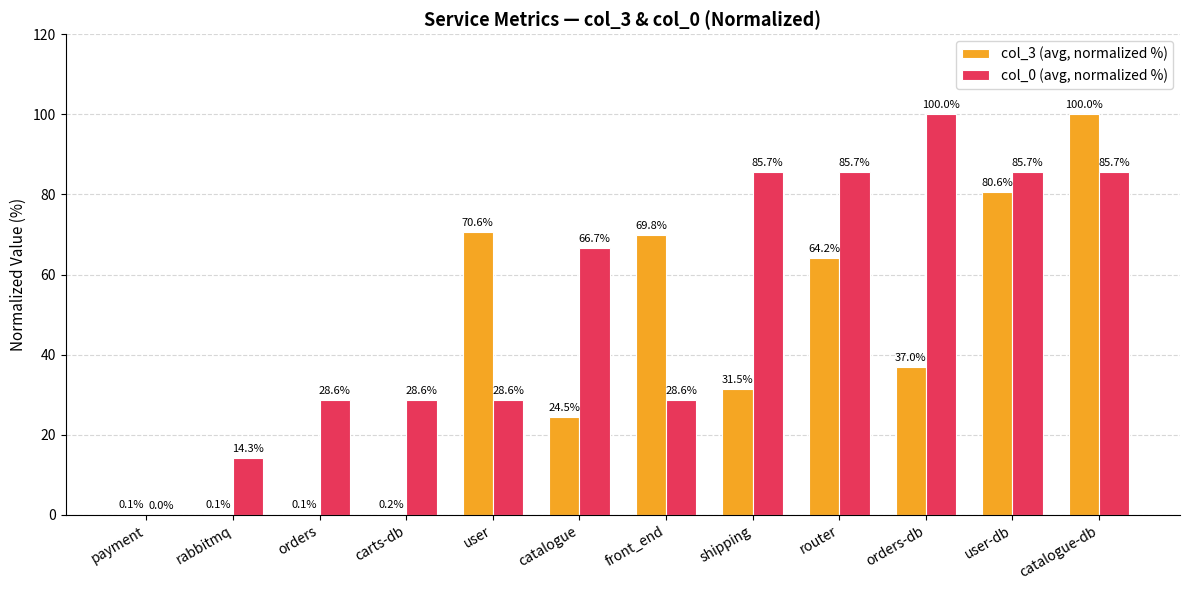

At which label does col_0 (avg, normalized %) first exceed 66?

catalogue